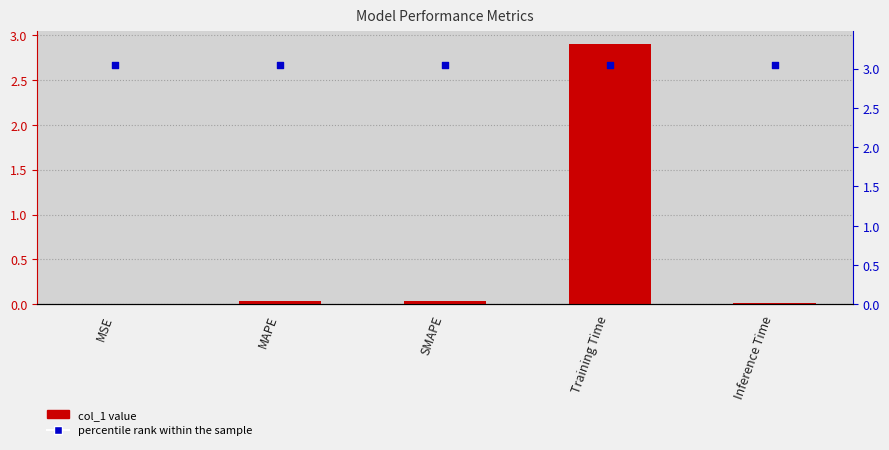

Which series contains the lowest Y value?

col_1